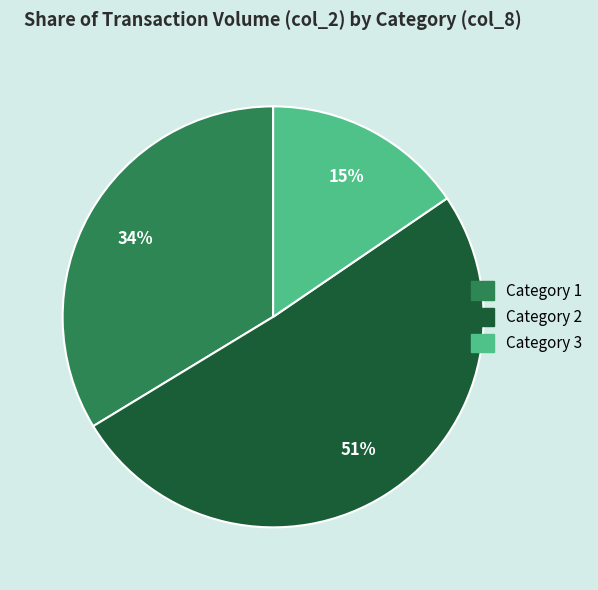

To the nearest percent, what is the average slice percentage?

33%